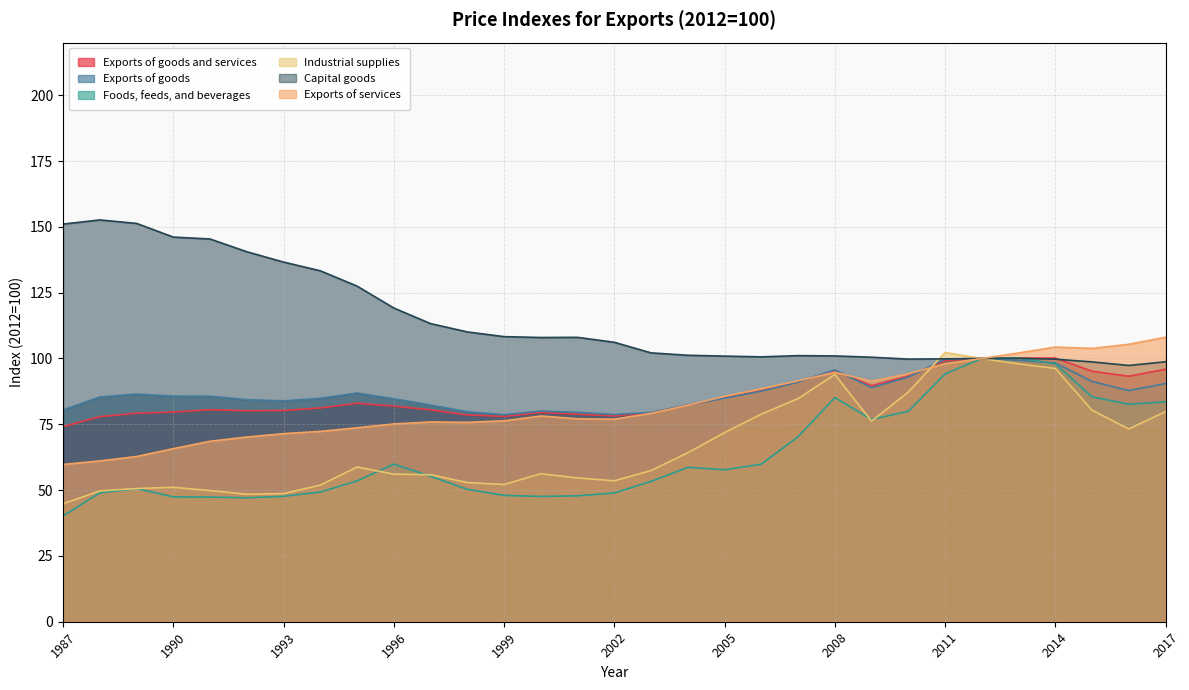

What is the value of the Exports of goods point at the 28th from the left?

98.3